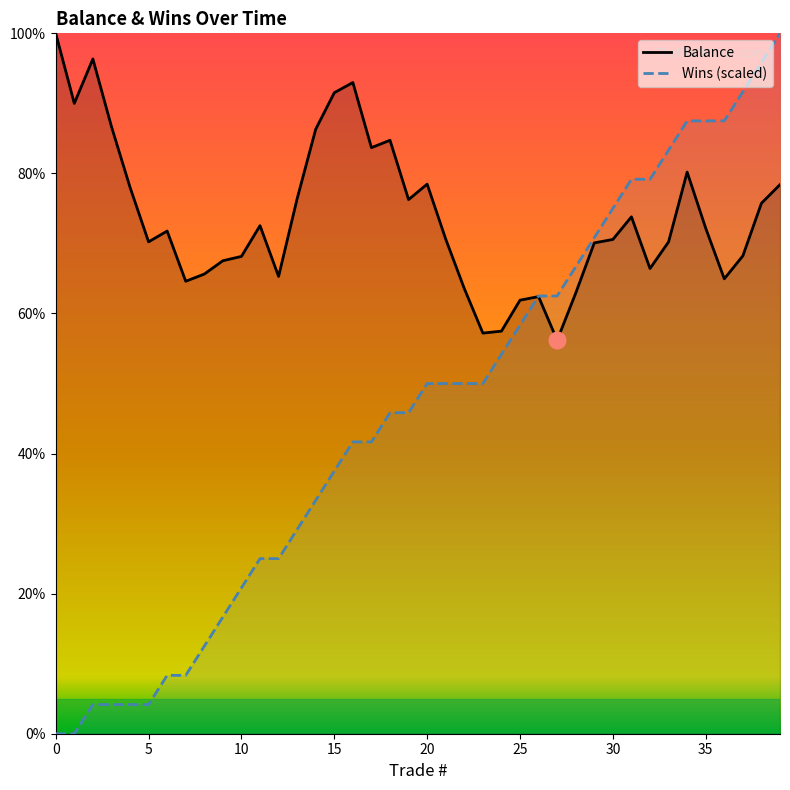

List the series in order of their overall mean, lowest first.

Wins (scaled), Balance